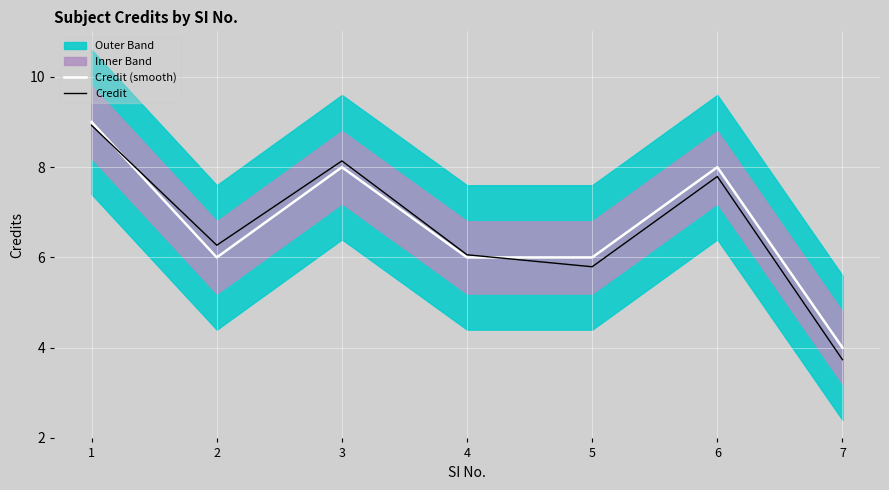

Between 1 and 2, which series saw the biggest shift?

Credit (smooth)